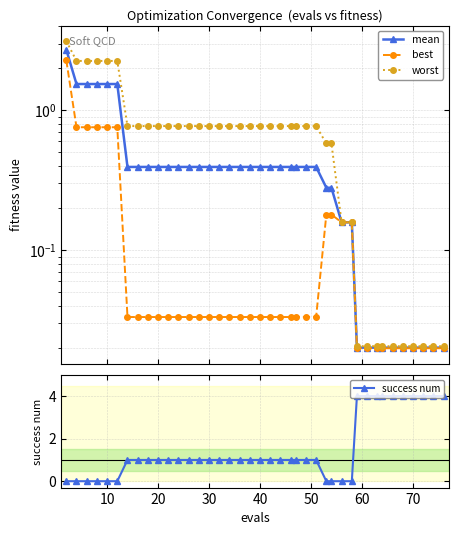

True or false: best and mean cross at least once.

False